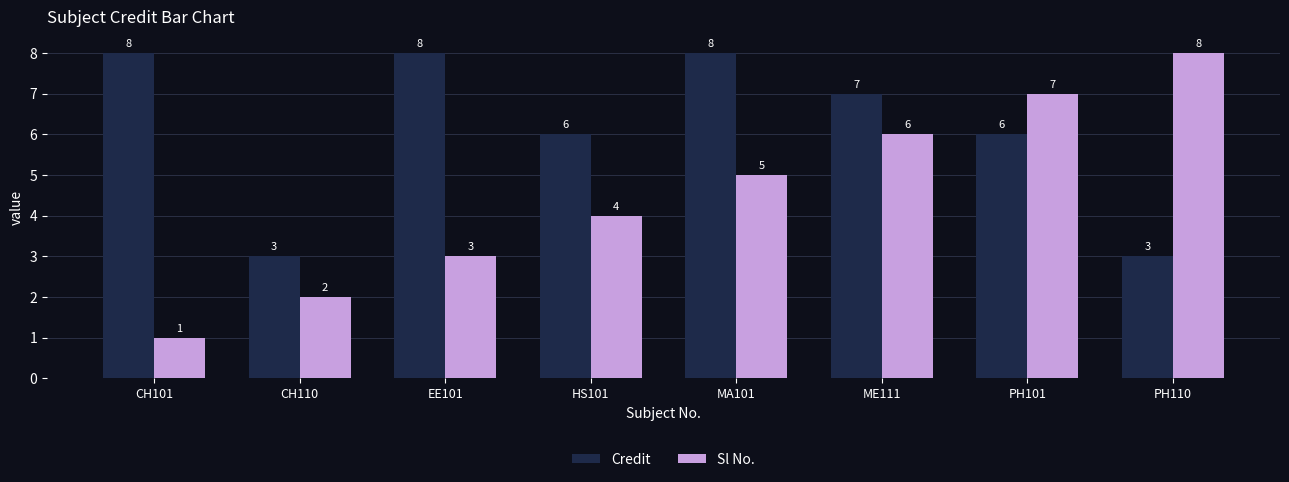

Which category has the lowest value in the Sl No. series?

CH101